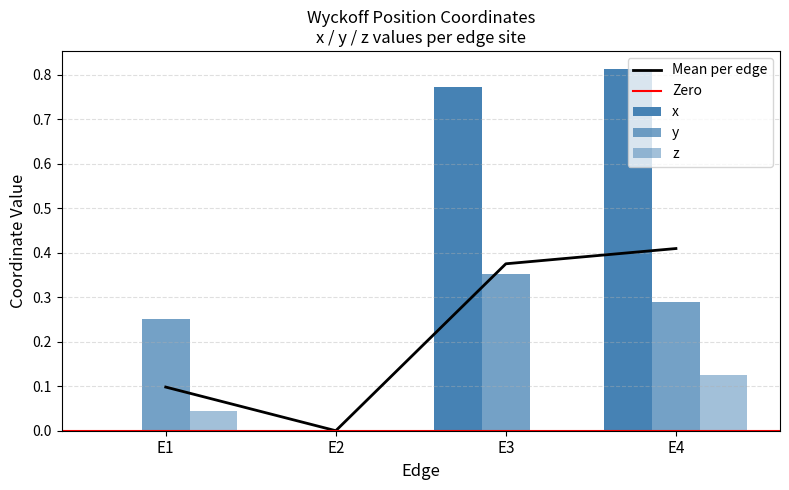

How many bars are there in total?

12